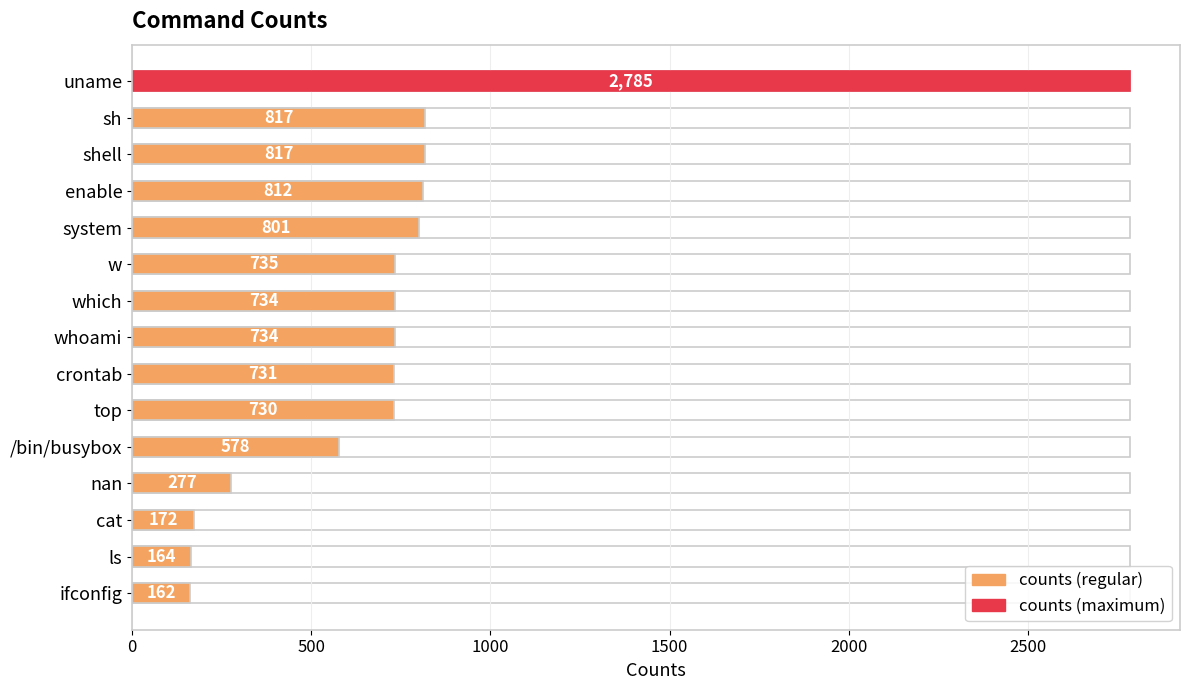

Is it true that the value at cat is 298?

False